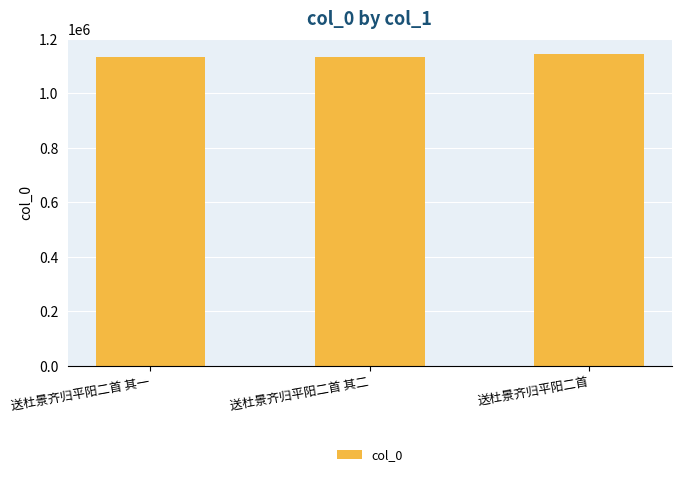

The value at 送杜景齐归平阳二首 其一 is 1135297. True or false?

True